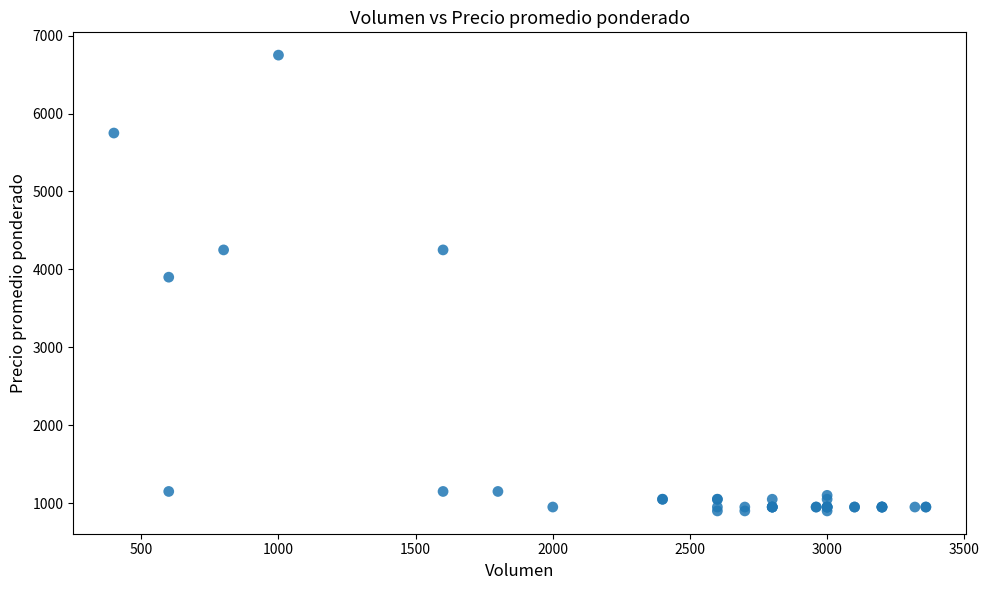

What Y value in the scatter plot is closest to 3825?

3900